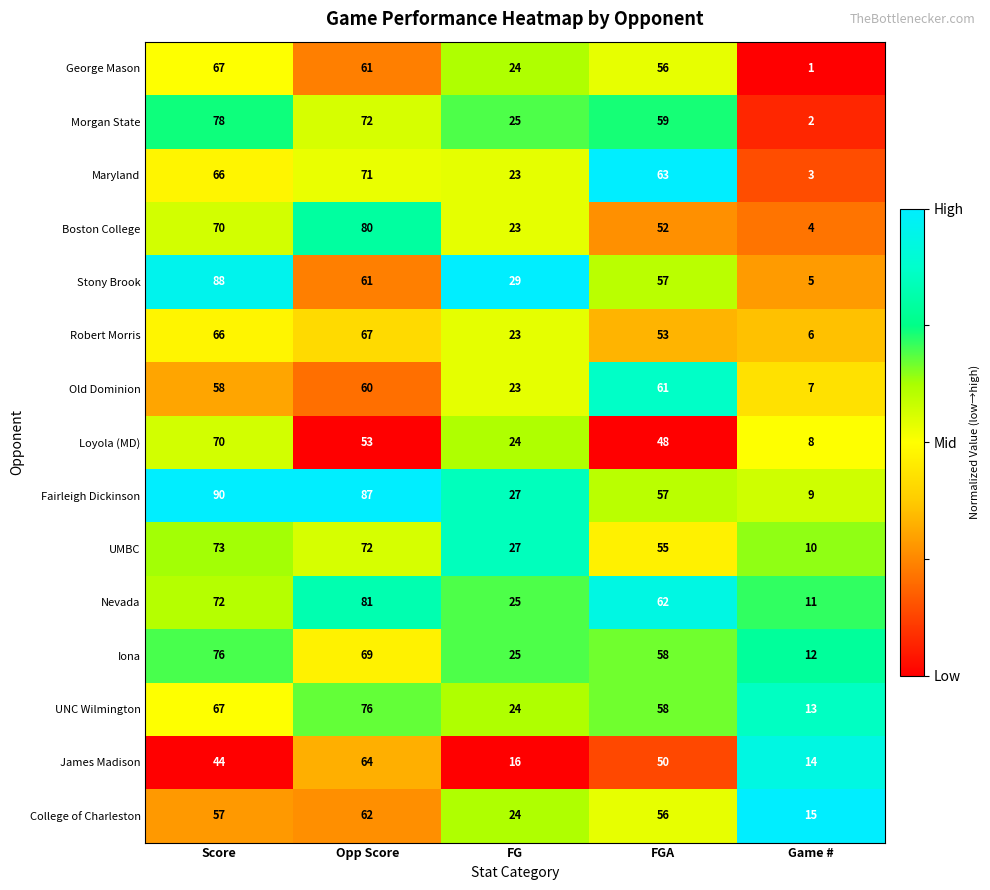

List the labels in order of UNC Wilmington value, largest first.

Opp Score, Score, FGA, FG, Game #